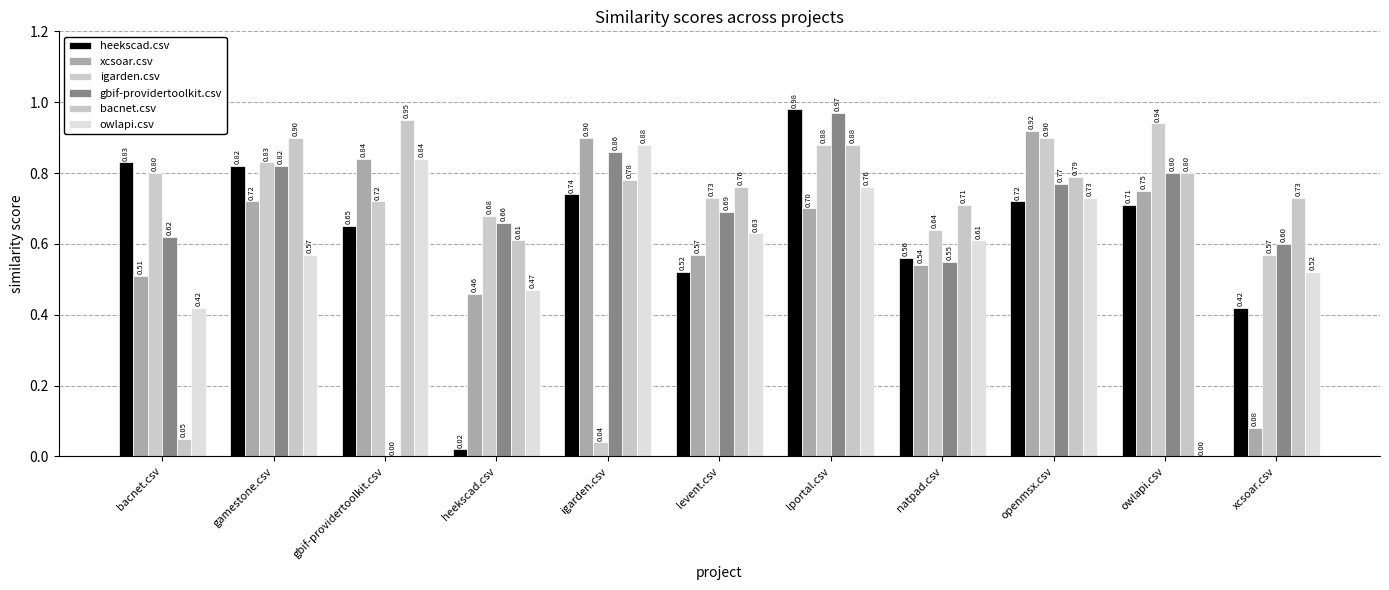

At which label does heekscad.csv reach its minimum?

heekscad.csv